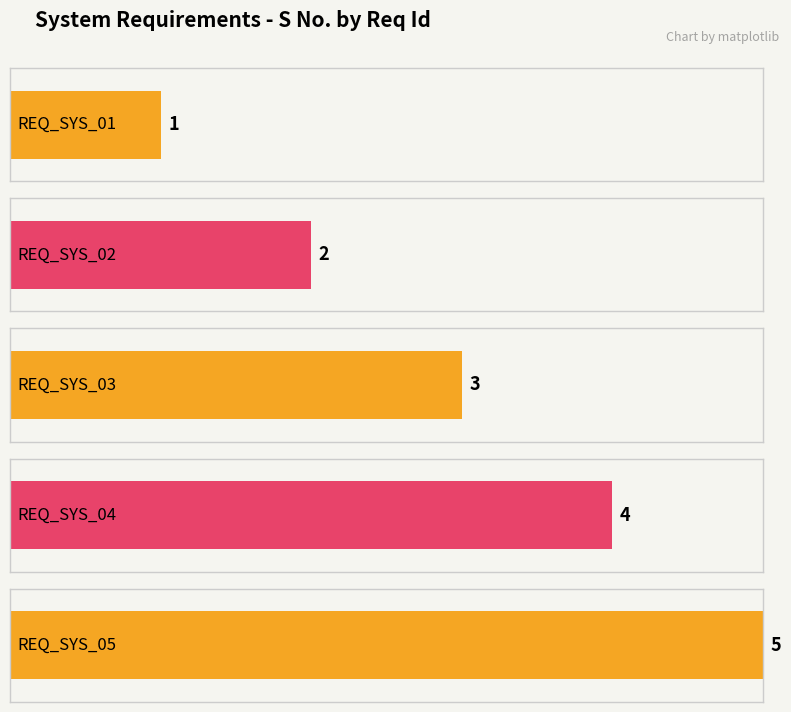

Approximately how many times larger is the value at REQ_SYS_04 compared to REQ_SYS_01?

4.0